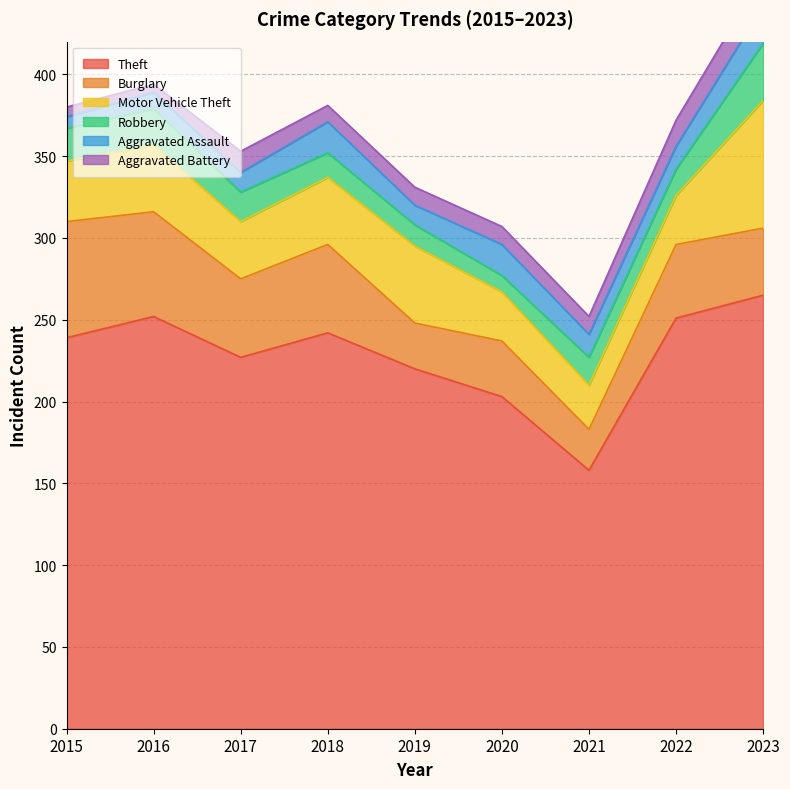

Between 2016 and 2018, which is larger?

2016